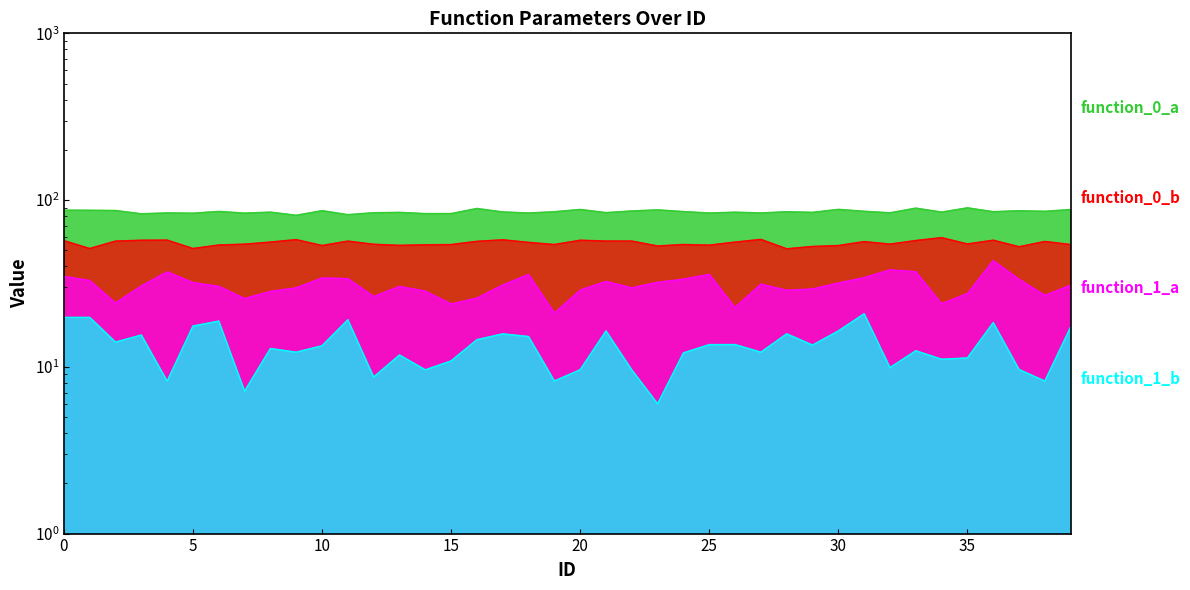

What are all the series names shown in the legend?

function_0_a, function_0_b, function_1_a, function_1_b